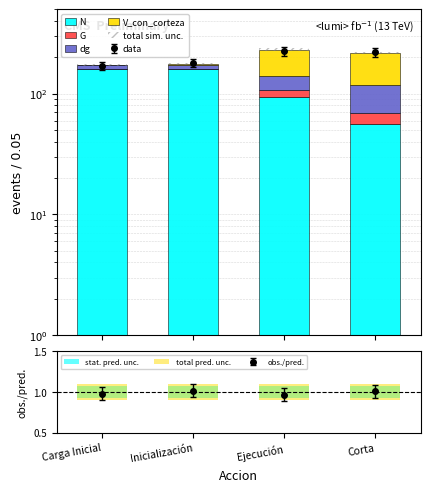

Reading left to right, transcribe all the data shown in this chart.

N: Carga Inicial=159.2	Inicialización=159.2	Ejecución=93.2	Corta=55.9
G: Carga Inicial=1.8	Inicialización=1.8	Ejecución=14.3	Corta=13.2
dg: Carga Inicial=11.9	Inicialización=11.9	Ejecución=34.0	Corta=49.7
V_con_corteza: Carga Inicial=0.0	Inicialización=3.7	Ejecución=90.8	Corta=99.1